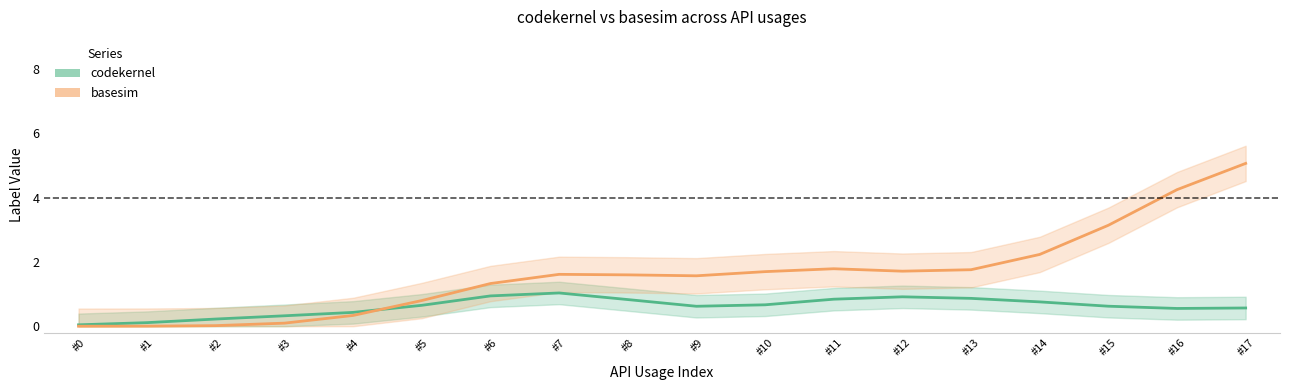

Is the value of codekernel at #13 greater than the value of basesim at #0?

Yes